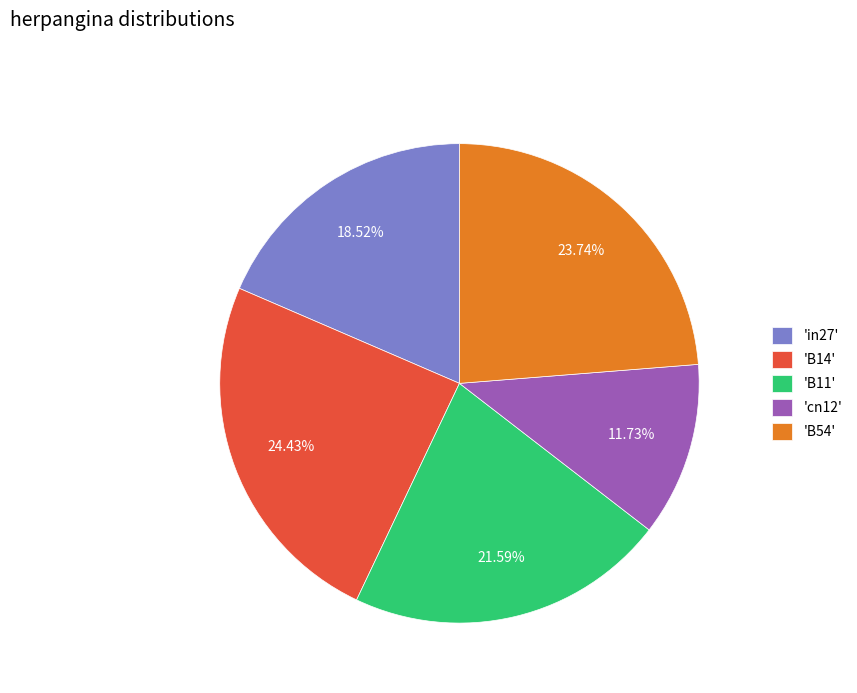

Do 'cn12' and 'B54' together represent more than half of the pie?

No